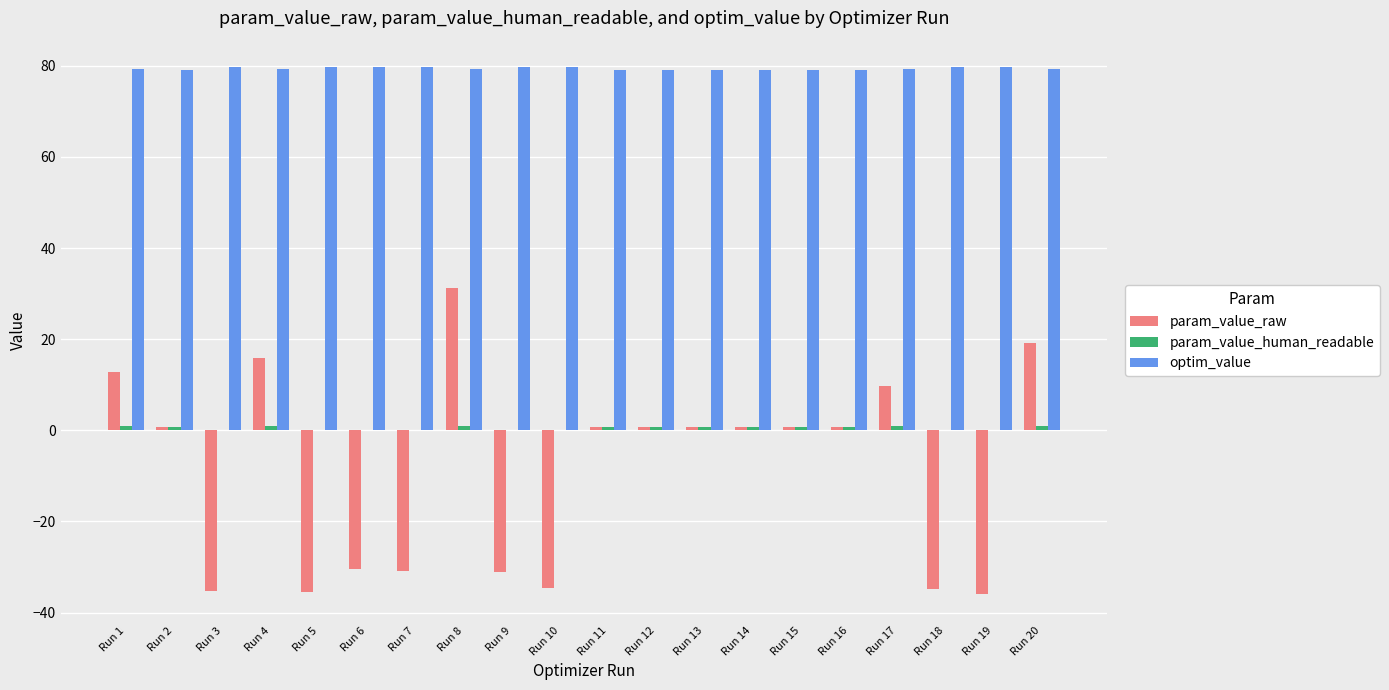

The value of param_value_raw at Run 15 is 0.8. True or false?

True